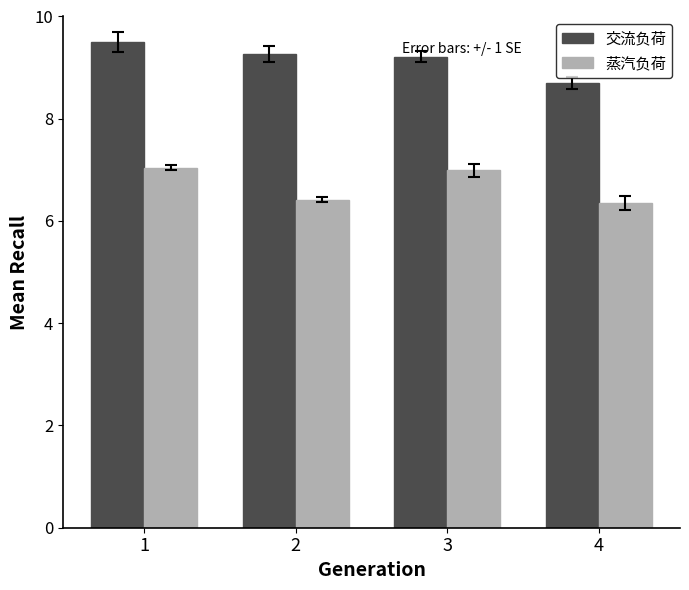

What is the spread (max minus min) of values at 2?

2.8